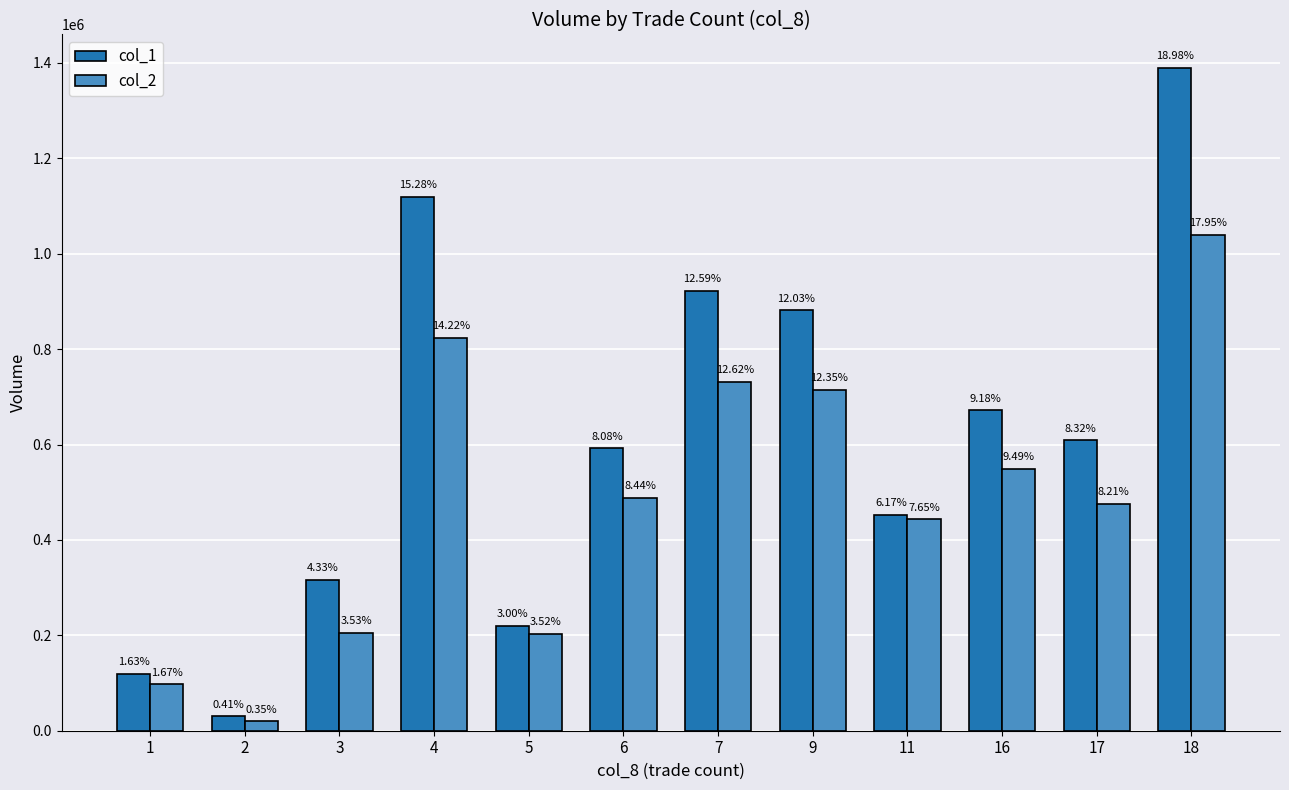

Is the value of col_2 at 2 greater than the value of col_1 at 2?

No